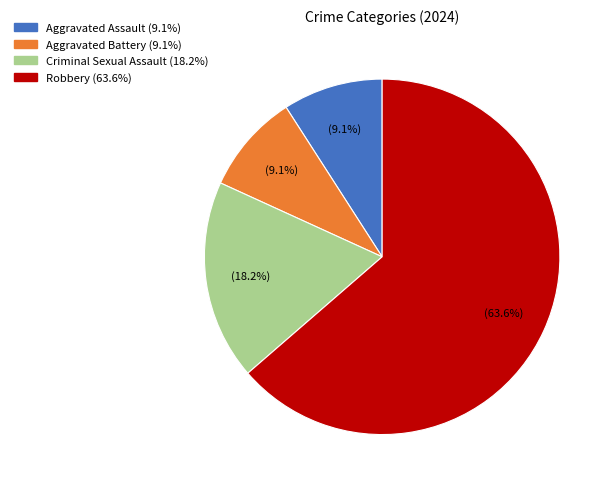

Count the number of slices in the pie.

4